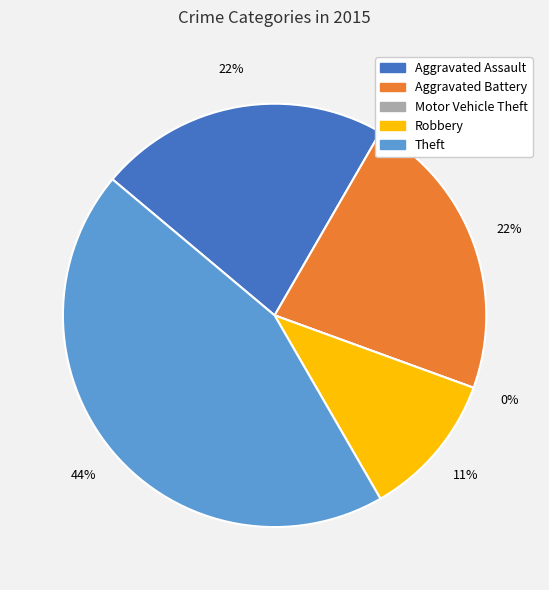

True or false: Theft accounts for 44% of the total.

True